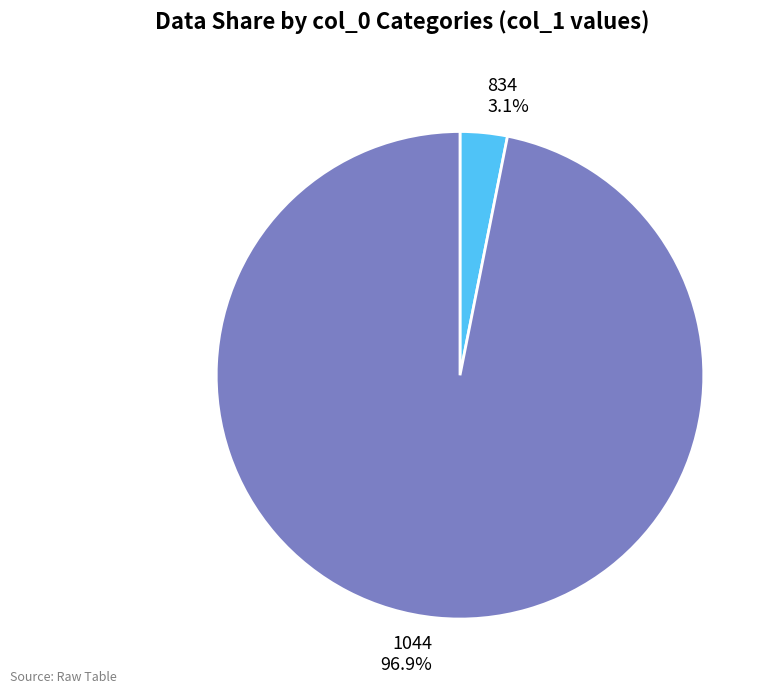

Rank the categories by value from lowest to highest.

834, 1044